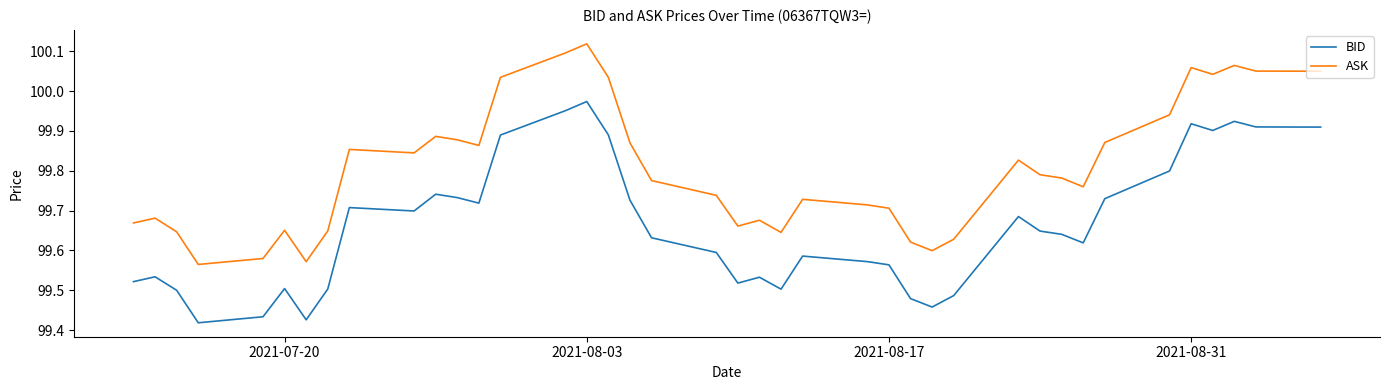

Rank the series by their average value, from lowest to highest.

BID, ASK